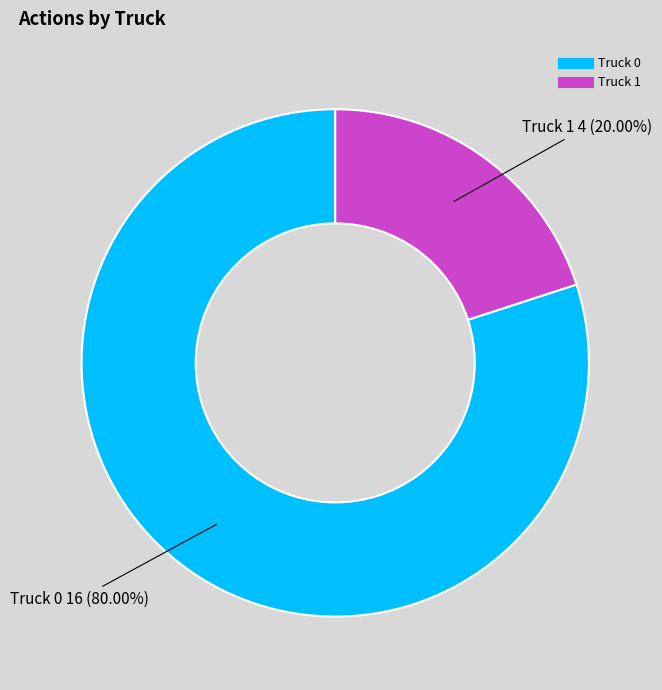

Between Truck 0 and Truck 1, which is larger?

Truck 0